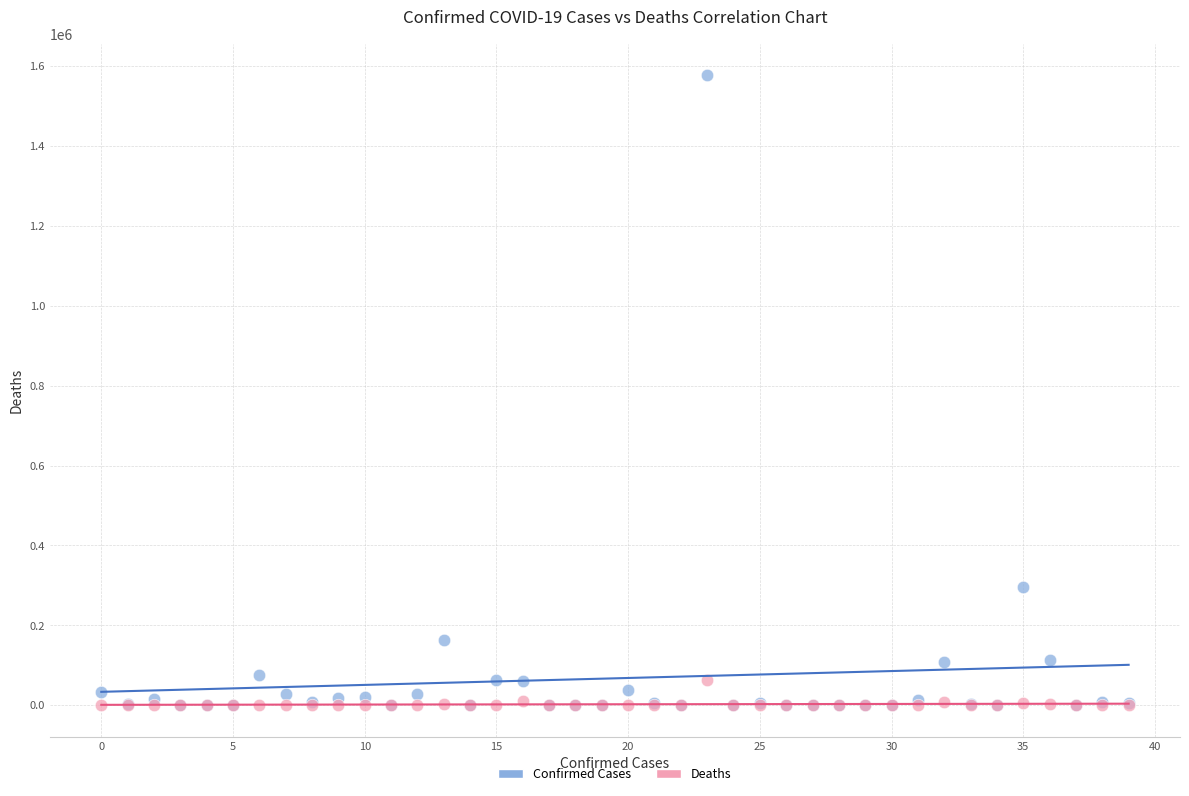

Which series has the largest Y range (max minus min)?

Confirmed Cases